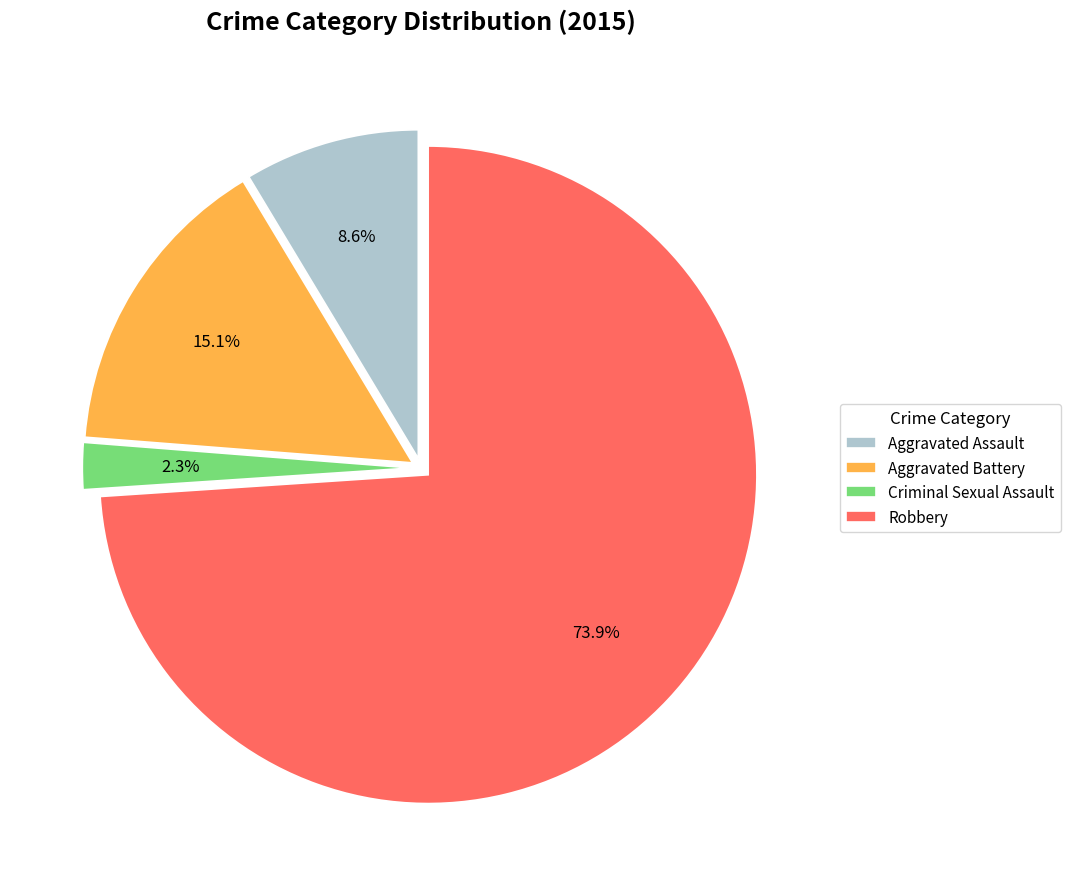

Approximately how many times larger is the value at Robbery compared to Aggravated Battery?

4.9